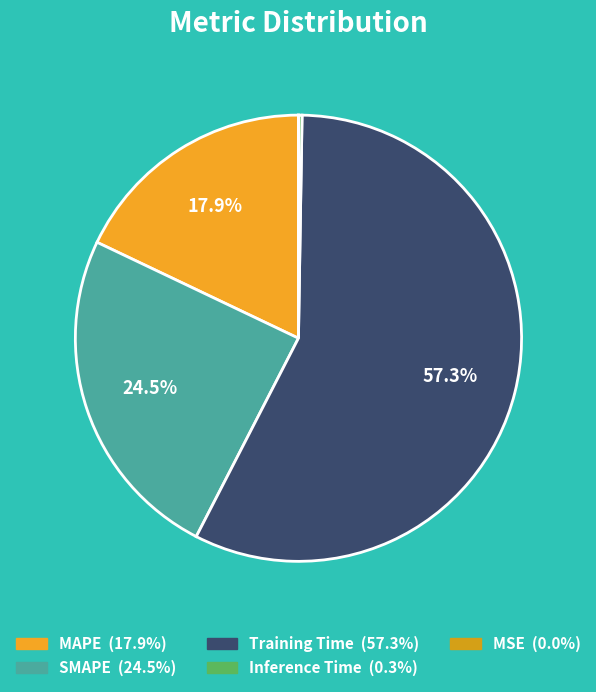

Which slice is the smallest?

MSE